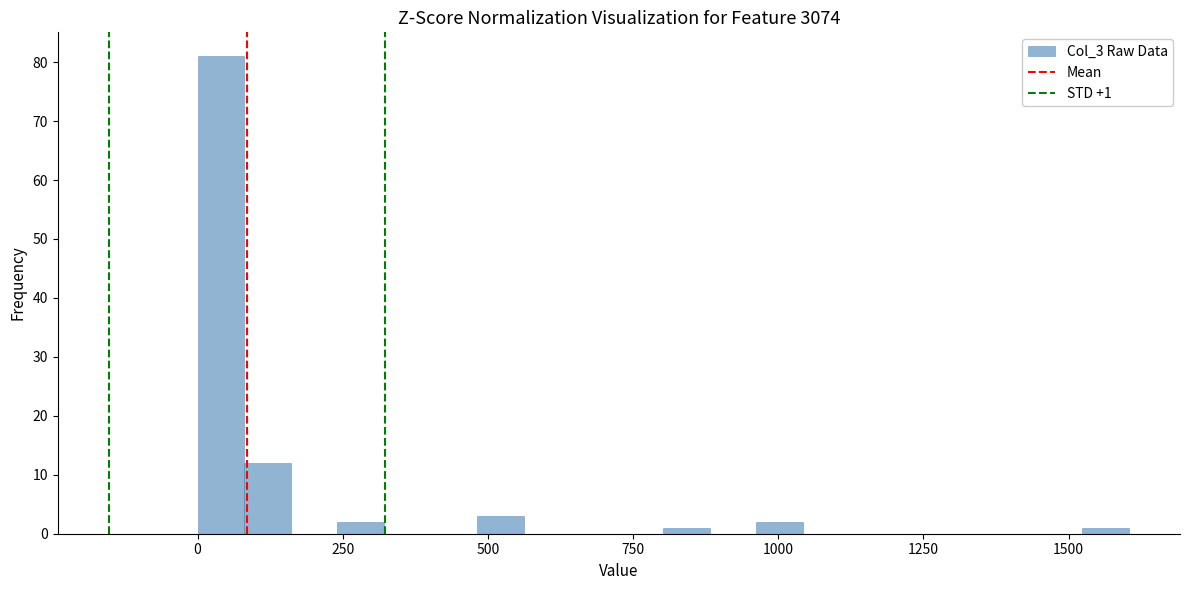

Read against the x-axis, roughly where is the centre of the tallest bar?

50